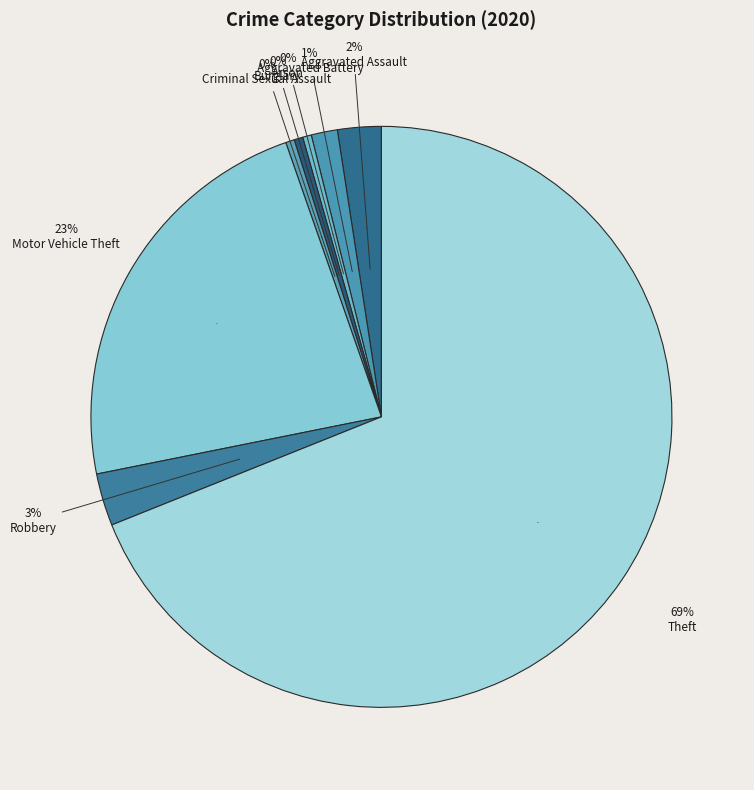

To the nearest percent, what portion does Motor Vehicle Theft represent?

23%